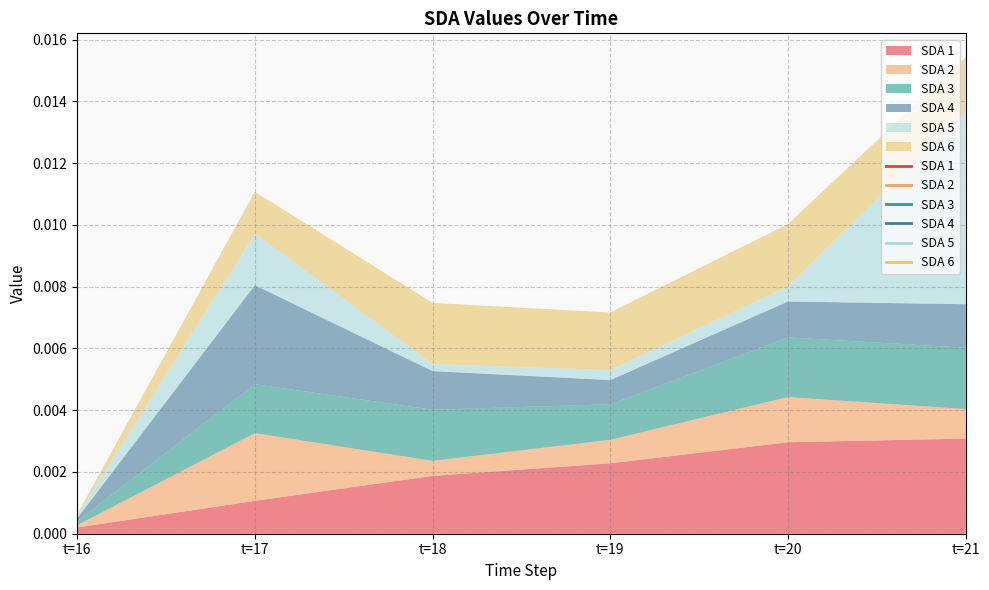

Which series changed the most between t=16 and t=17?

SDA 4